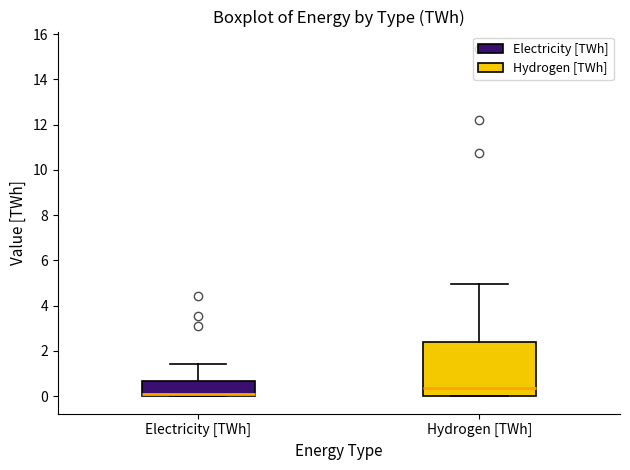

Where is the upper edge of the box for Hydrogen [TWh] on the y-axis? The values are not printed on the chart, so give them approximately, as read against the axis.

2.4